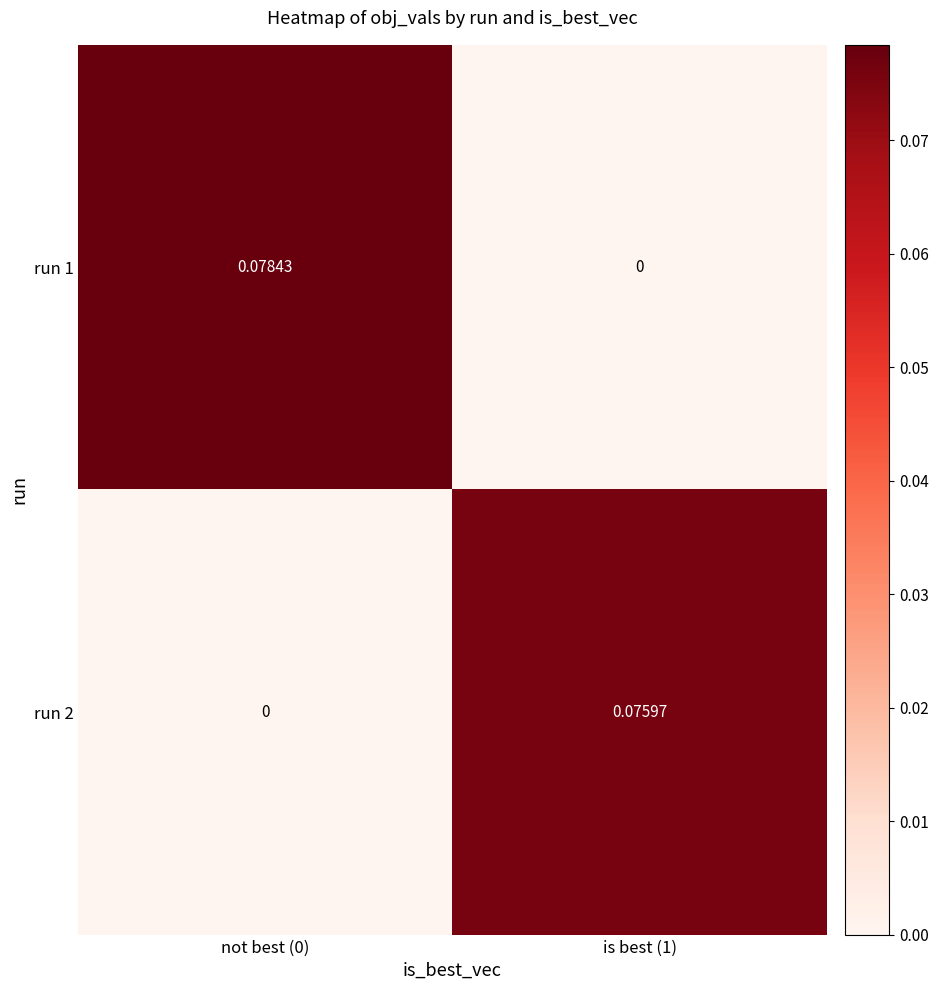

Which series changed the most between not best (0) and is best (1)?

run 1